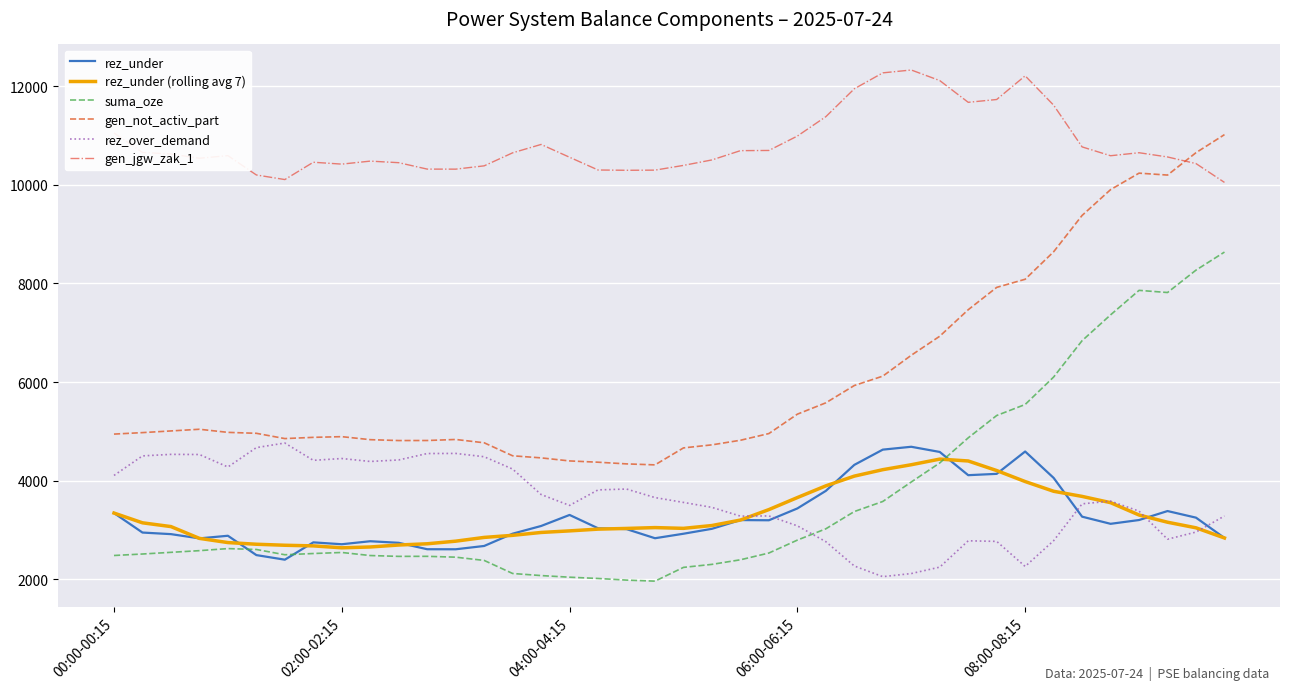

Is this an area chart (filled region under the line)?

No